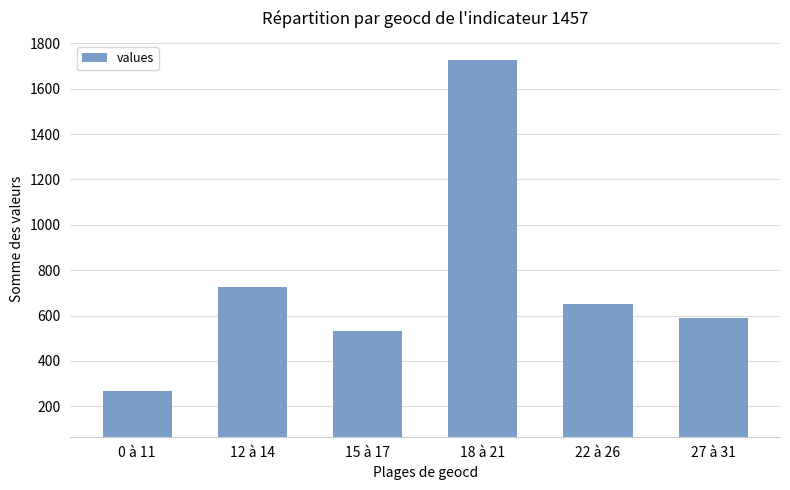

Read the value at 12 à 14.

726